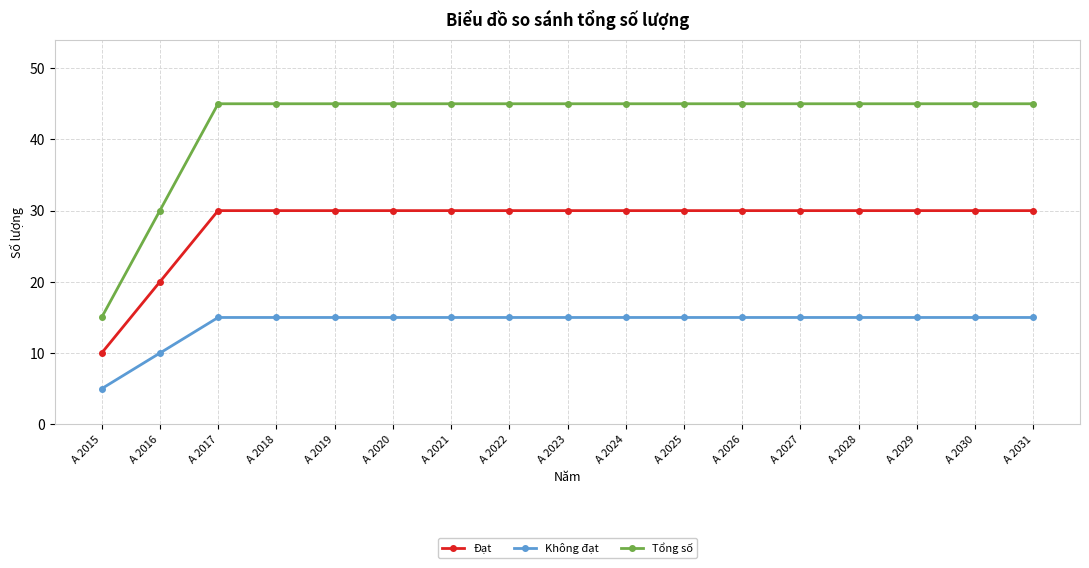

List the series in order of their peak value, highest first.

Tổng số, Đạt, Không đạt